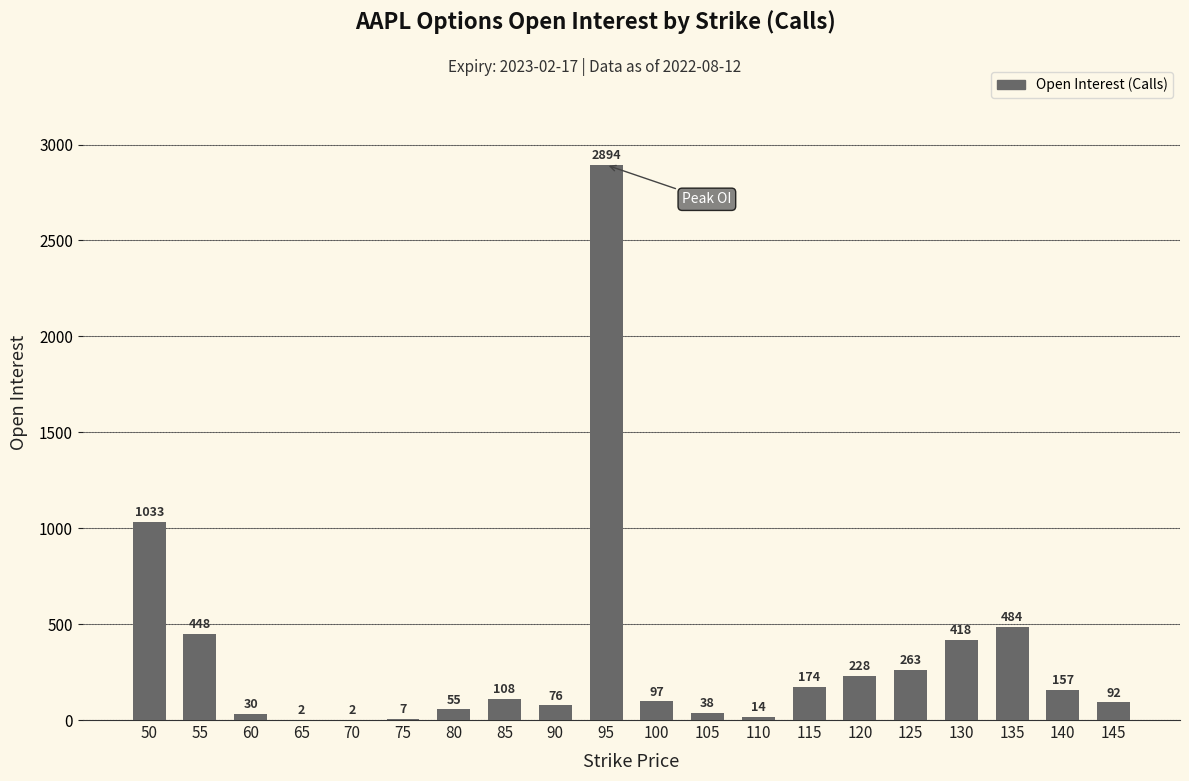

Which has a higher value, 75 or 140?

140